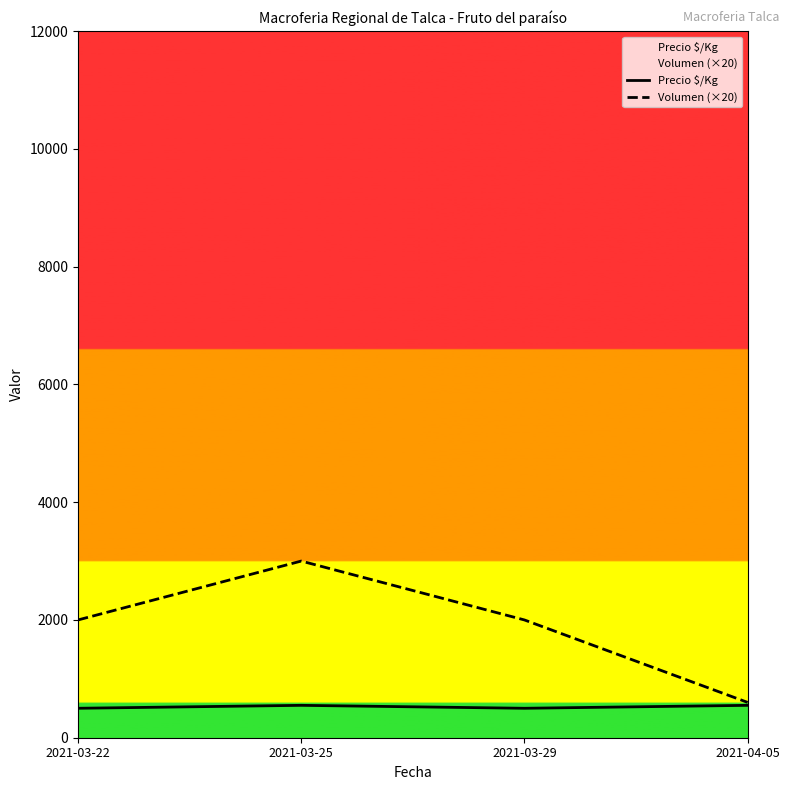

What is the difference between the Precio $/Kg values at 2021-03-25 and 2021-03-29?

50